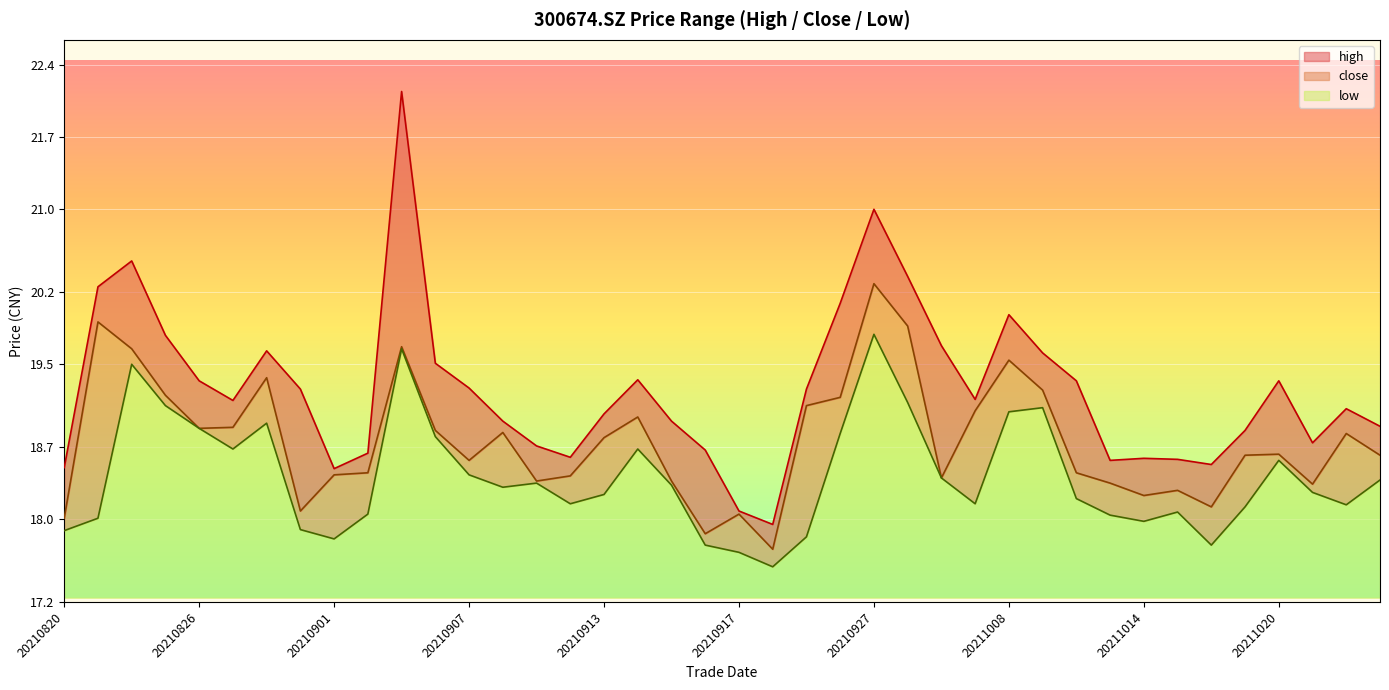

Which category has the lowest value across all series?

20210922